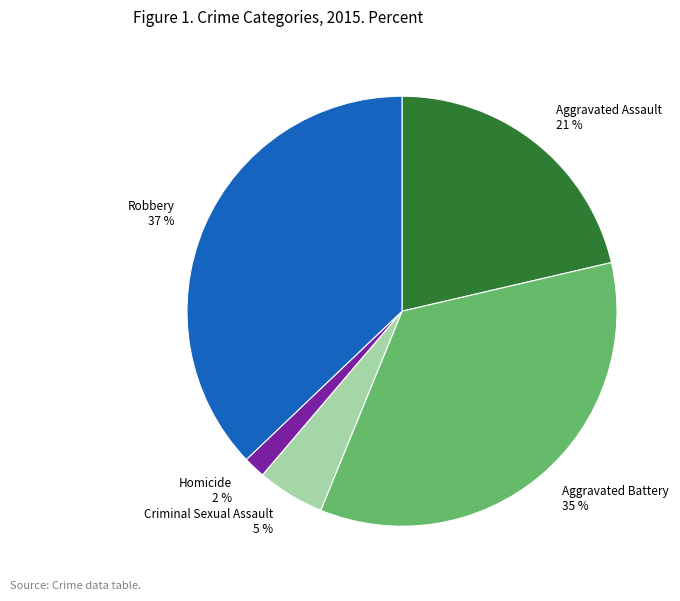

Which slice is the largest?

Robbery